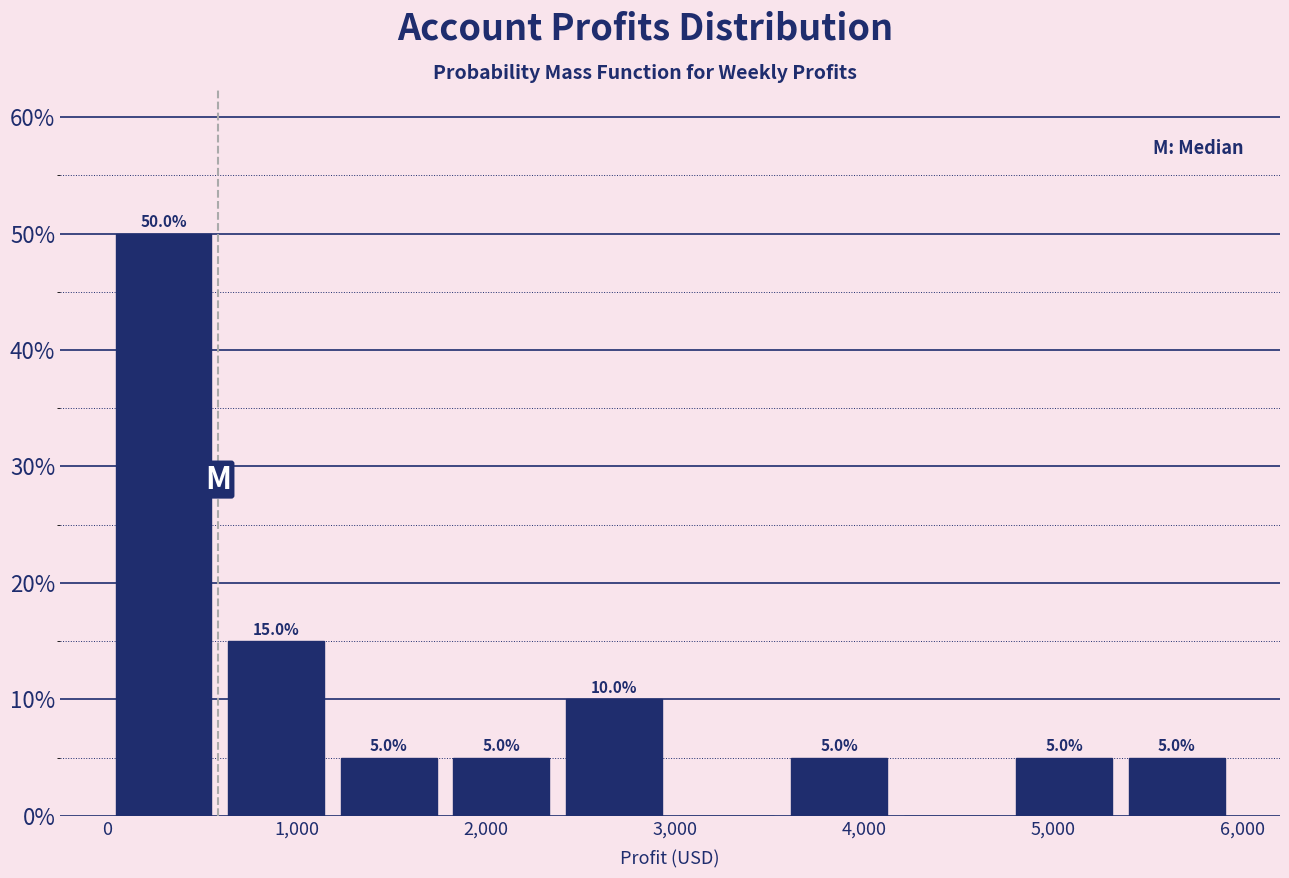

Over which range of the x-axis is the bar tallest?

0 to 600